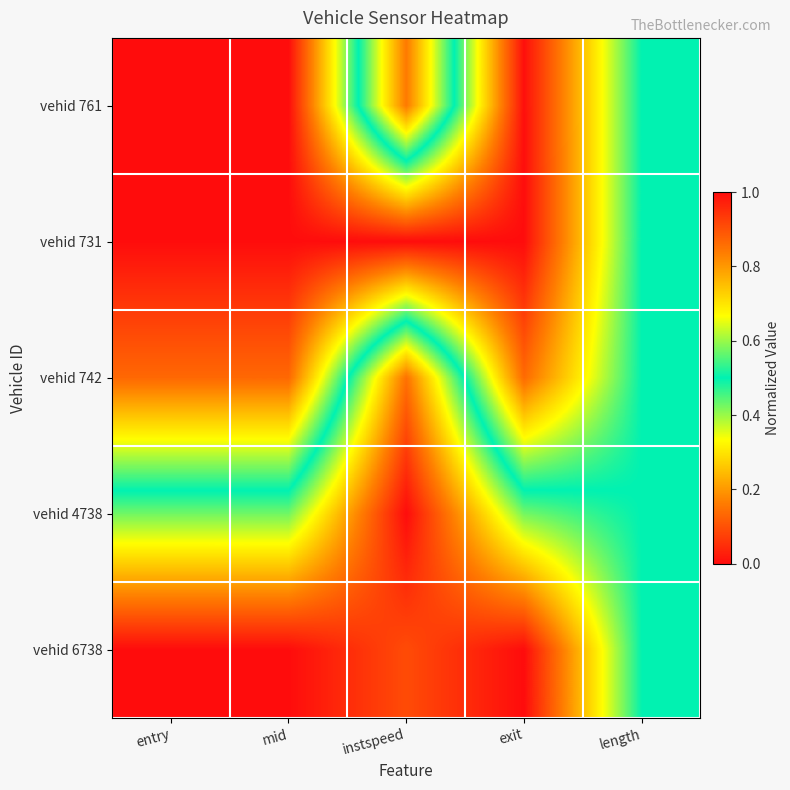

Count the number of categories in the chart.

5